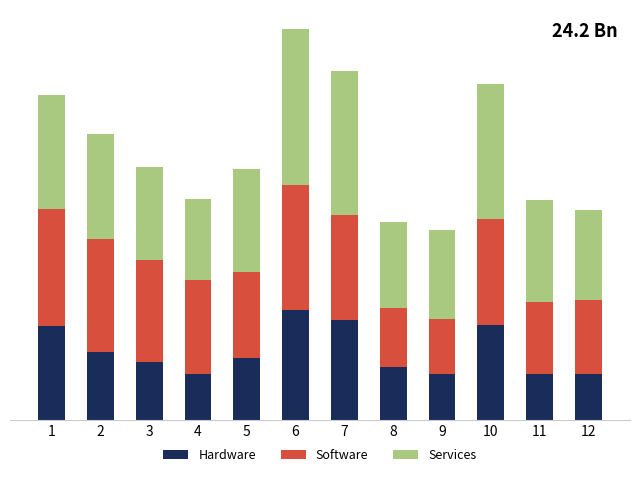

Are the bars grouped side by side (vs. stacked)?

No